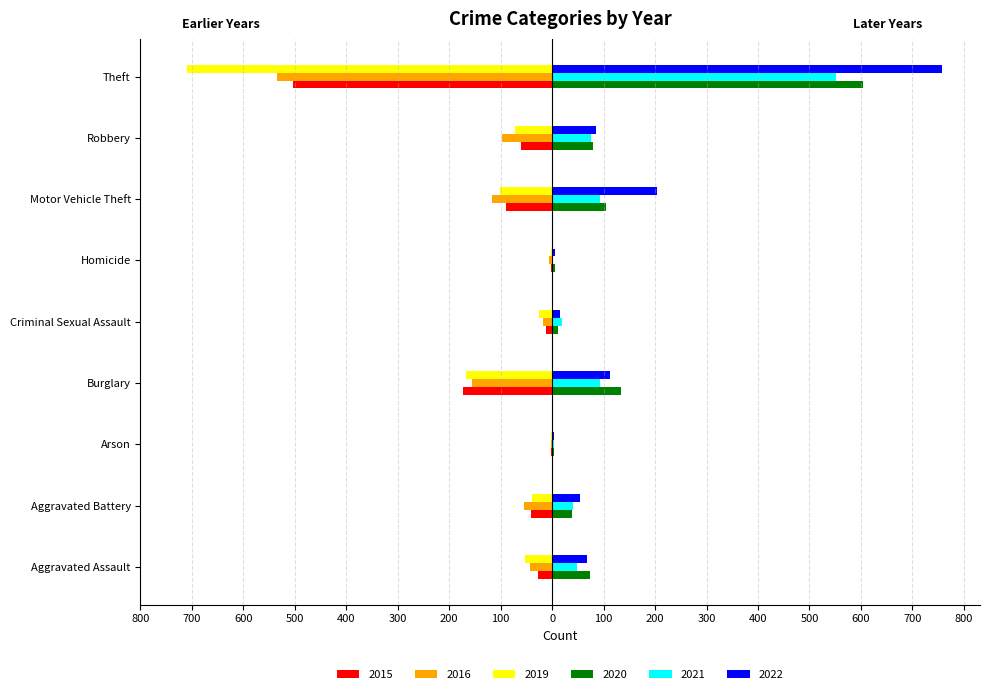

What is the sum of the 2015 values at Arson and Motor Vehicle Theft?

-92